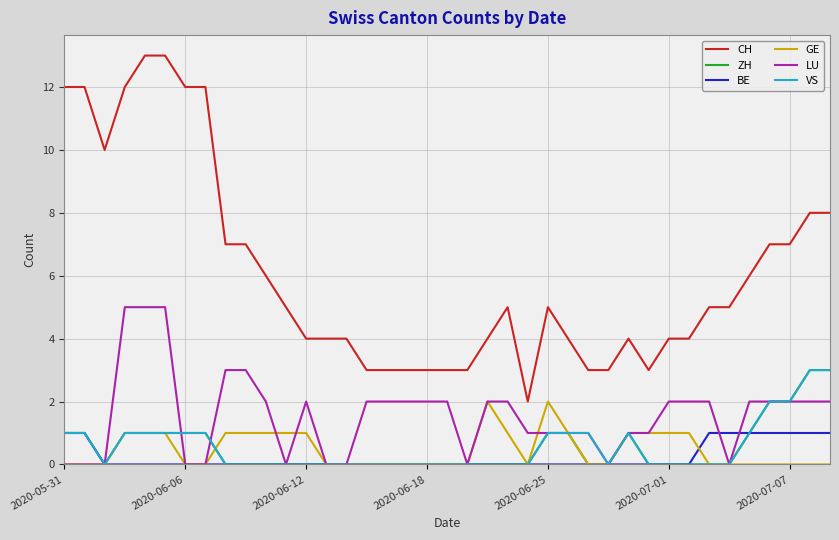

True or false: GE and CH cross at least once.

False